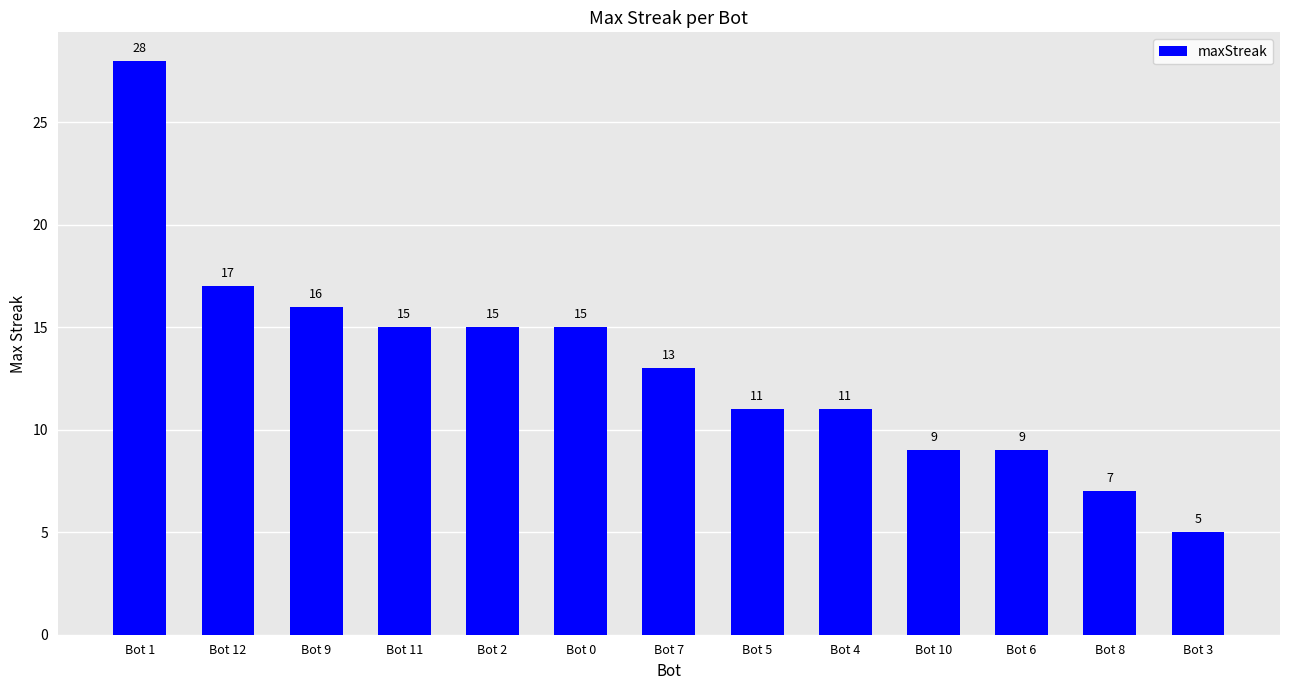

What is the sum of all values?

171